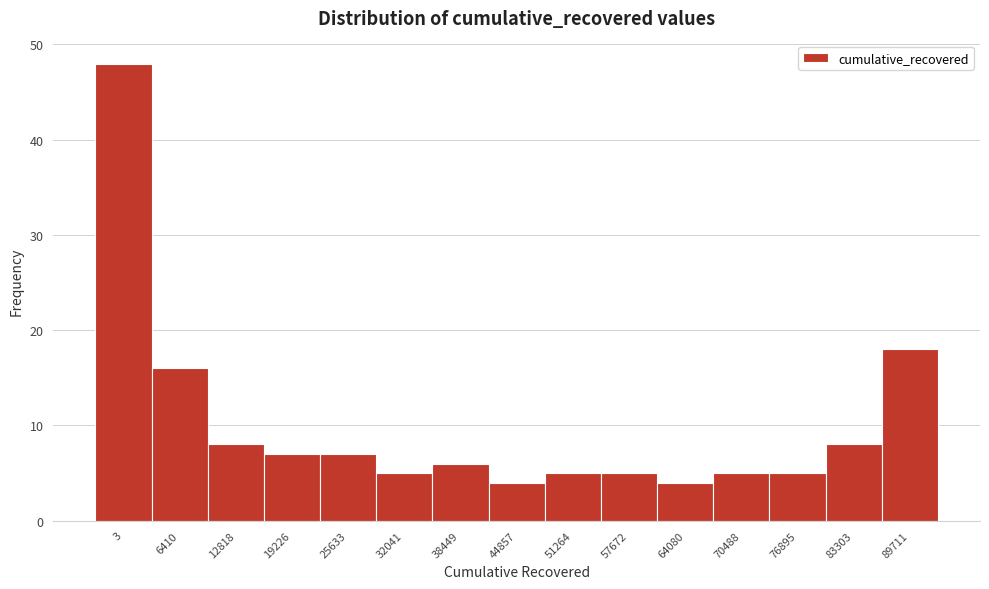

Reading right to left, list all the values displayed in this chart.

89711=18	83303=8	76895=5	70488=5	64080=4	57672=5	51264=5	44857=4	38449=6	32041=5	25633=7	19226=7	12818=8	6410=16	3=48